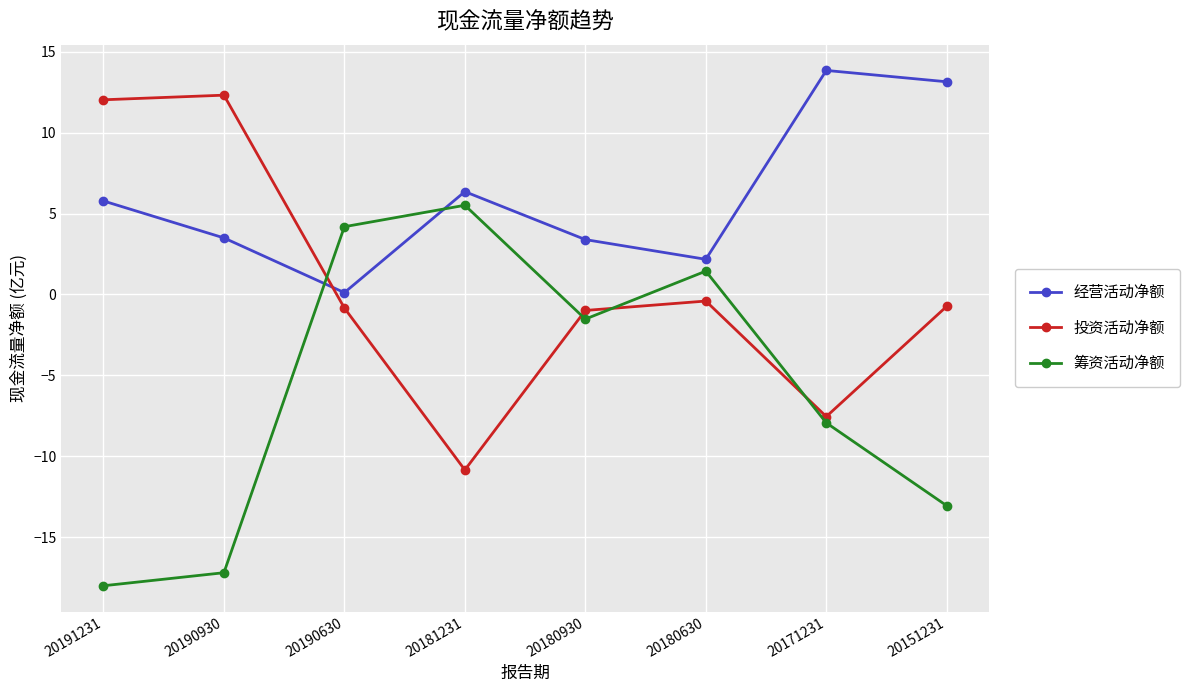

At 20180630, list the series in order from smallest to largest.

投资活动净额, 筹资活动净额, 经营活动净额